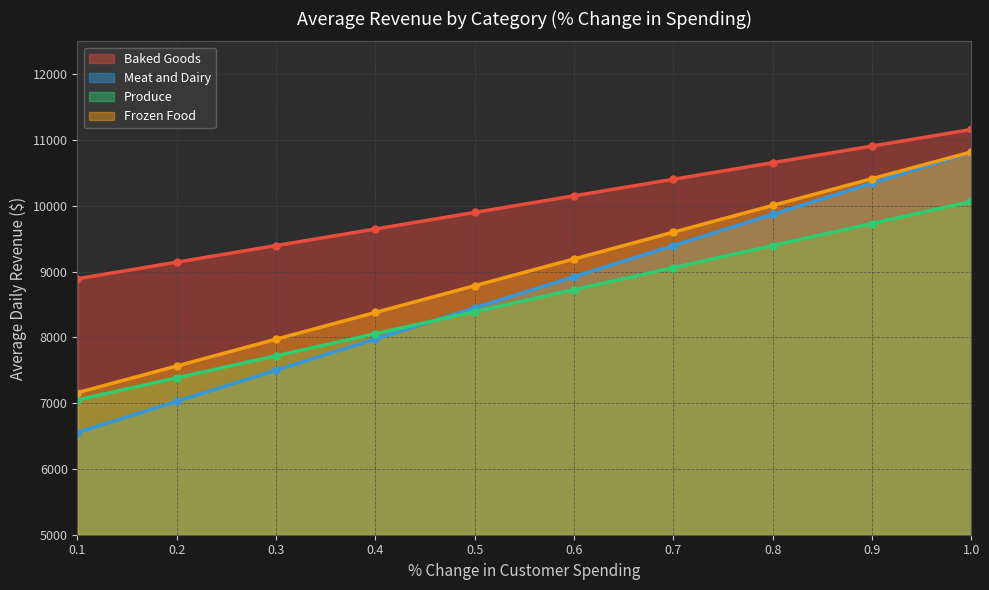

What is the sum of the Baked Goods values at 0.7 and 0.3?

19799.8